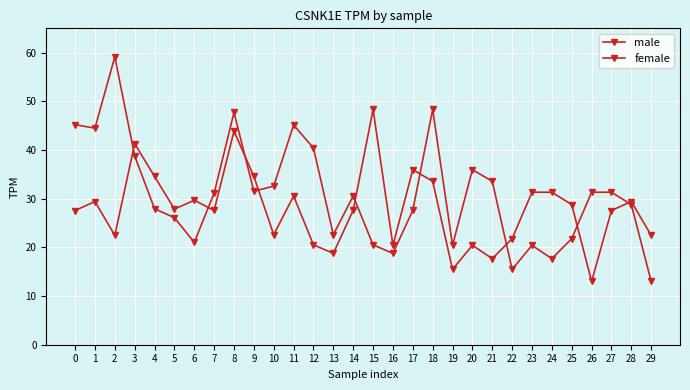

What is the value of the male point at the 23rd from the left?

15.5